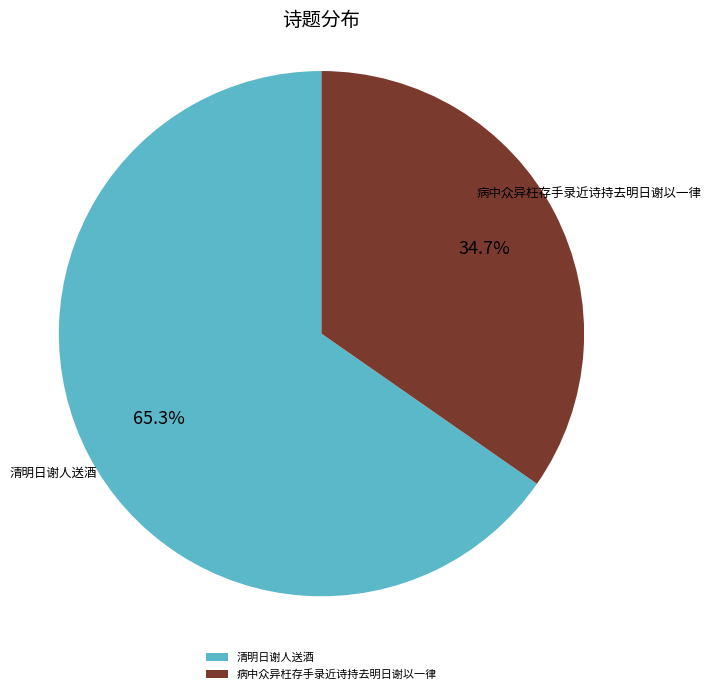

To the nearest percent, what portion does 病中众异枉存手录近诗持去明日谢以一律 represent?

35%